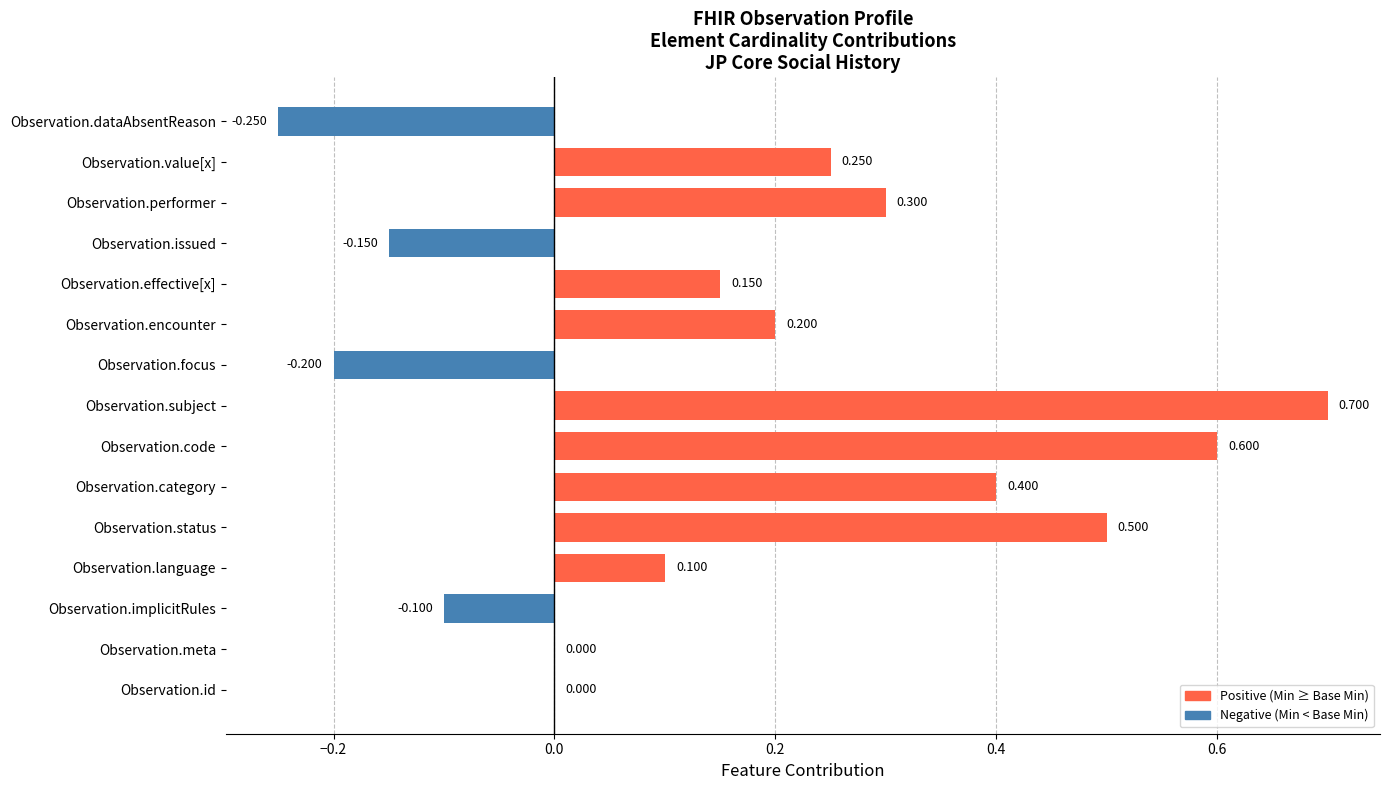

Which has a higher value, Observation.meta or Observation.performer?

Observation.performer